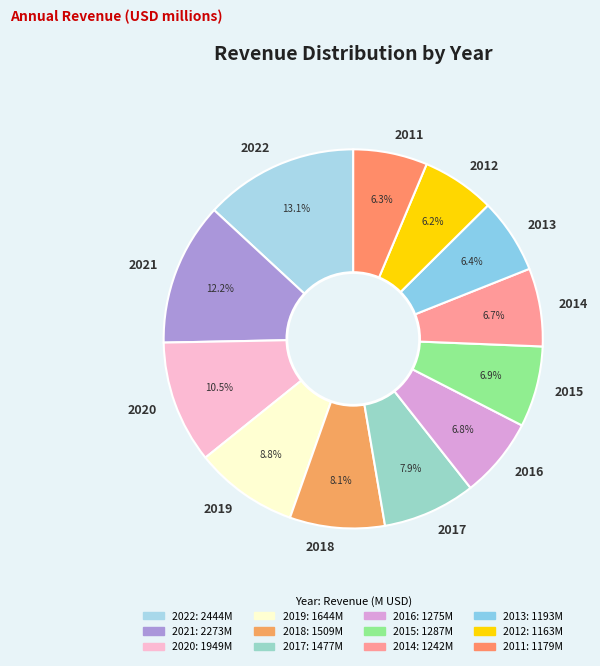

Which category has the biggest portion of the pie?

2022